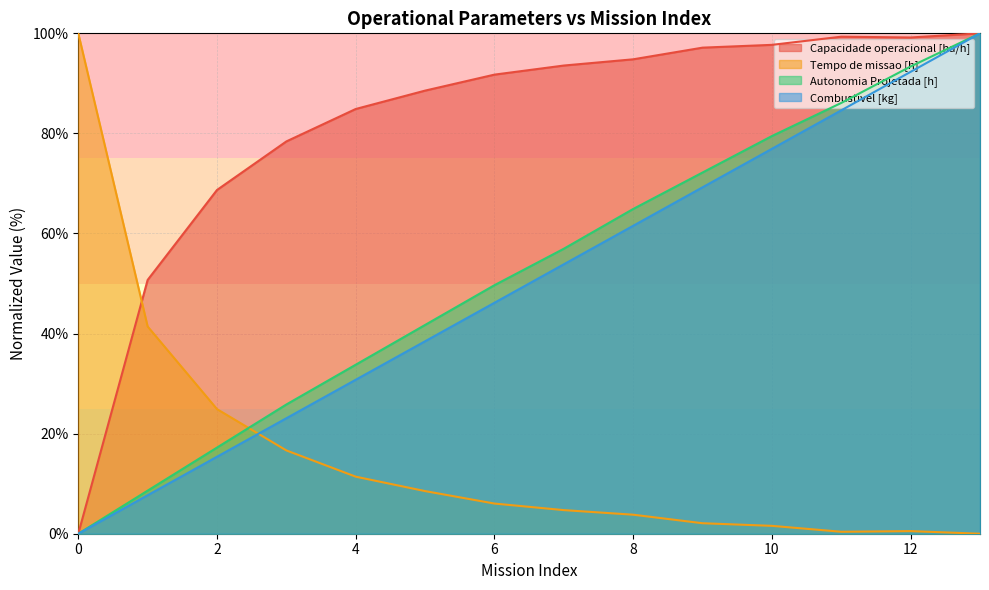

True or false: Capacidade operacional [ha/h] has a value of 0.0 at 0.

True